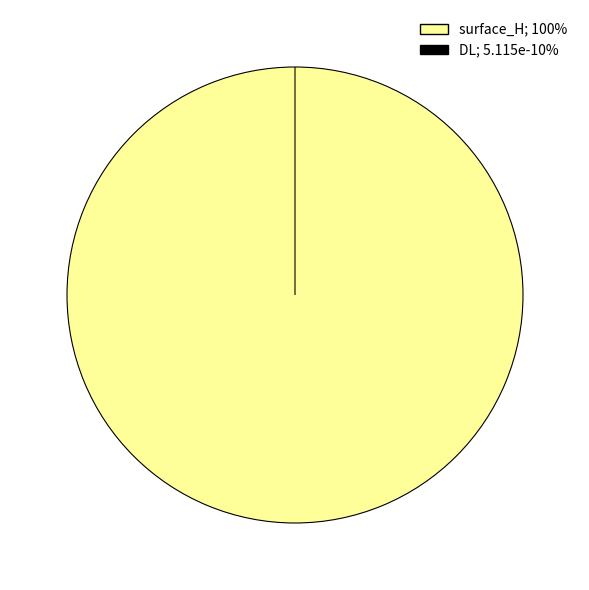

Is it true that DL is 1% of the pie?

False